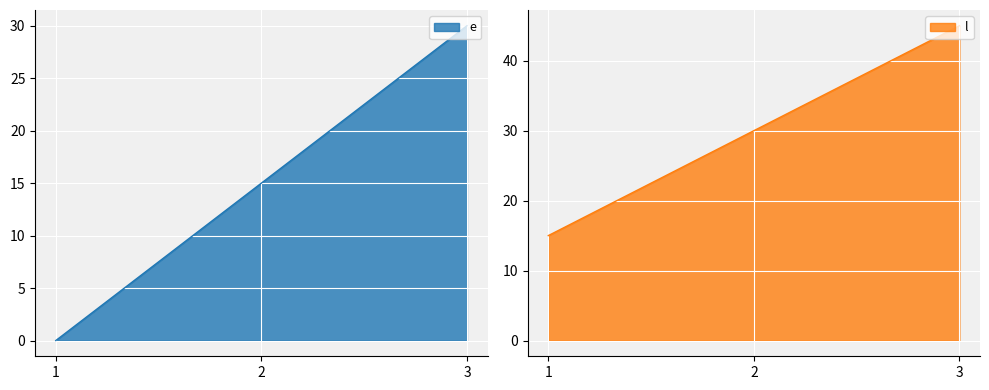

Is the value of l at 3 greater than the value of e at 3?

Yes